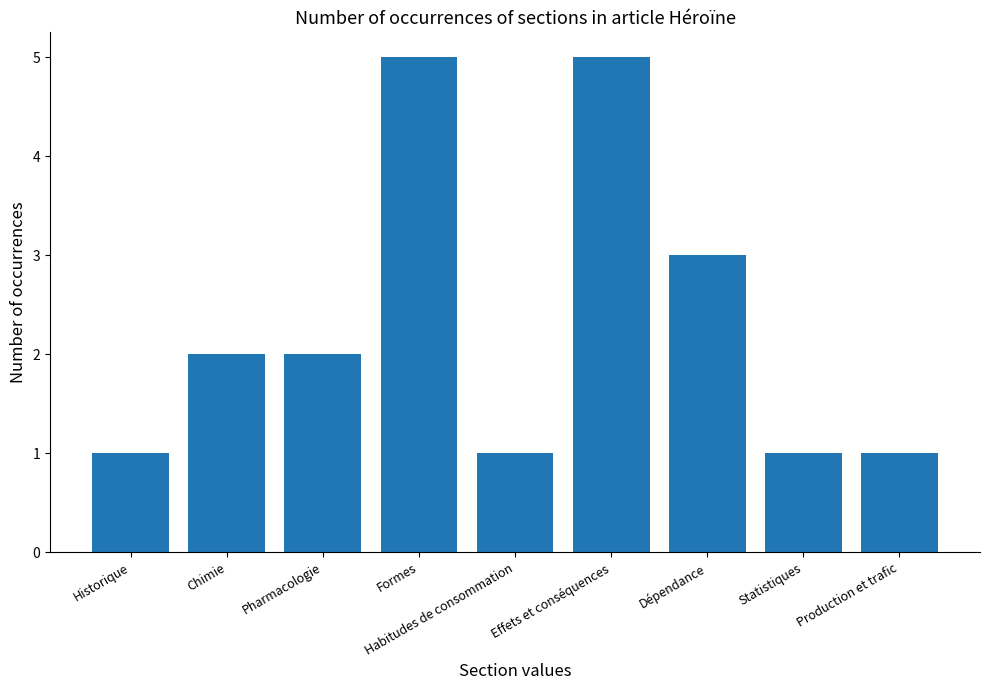

What is the greatest value displayed?

5